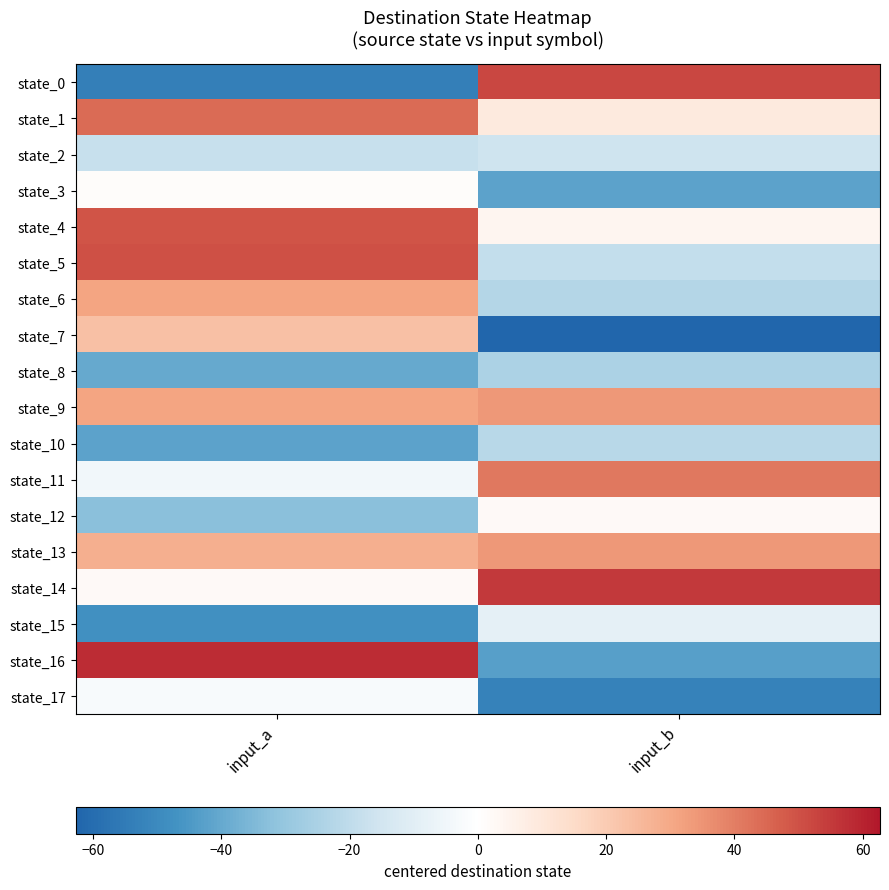

Which series changed the most between input_a and input_b?

state_0